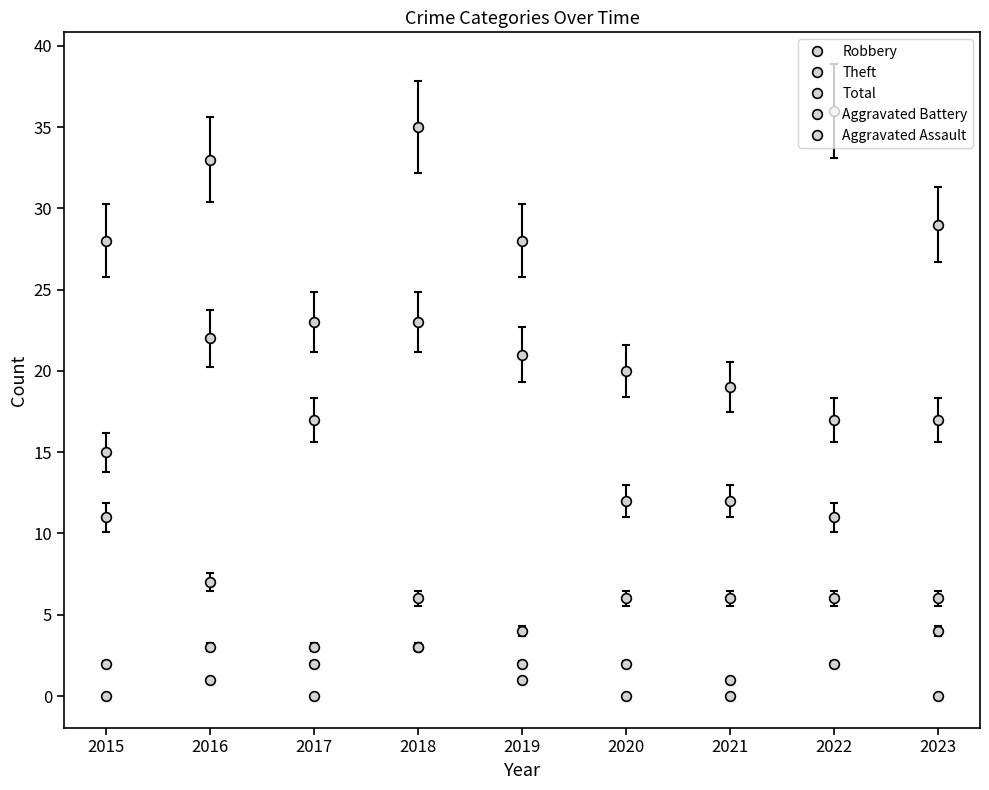

Where is Robbery nearest to the value 6?

2018